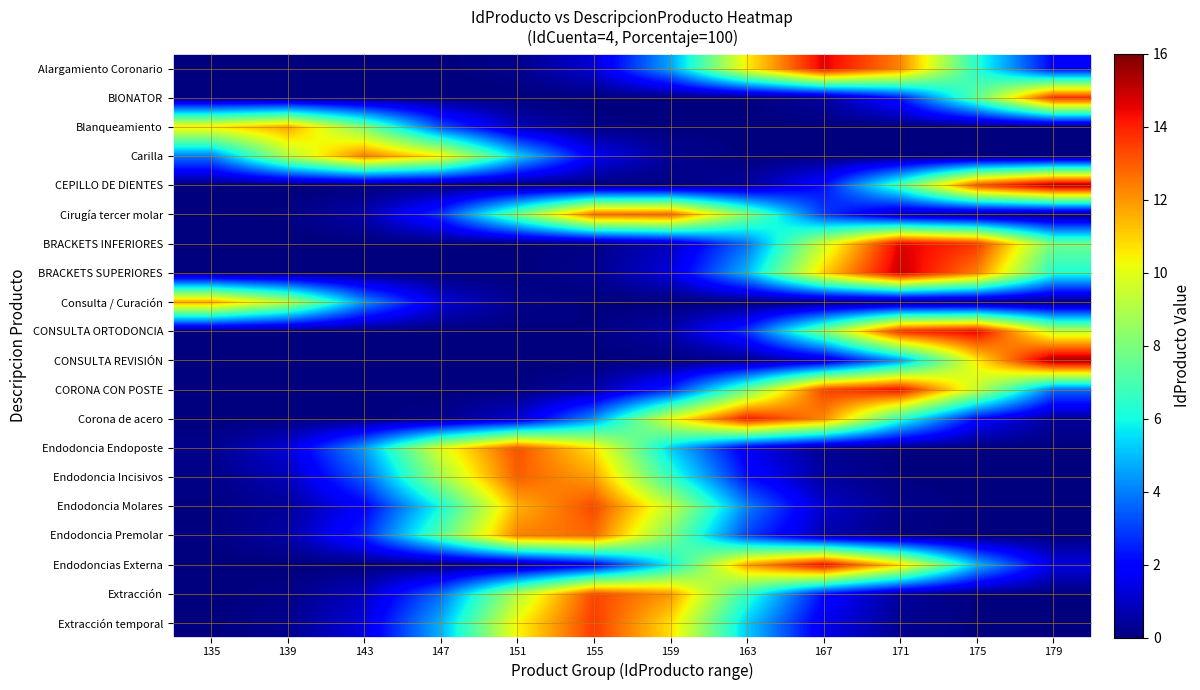

What is the difference between the highest and lowest values at 135?

11.7